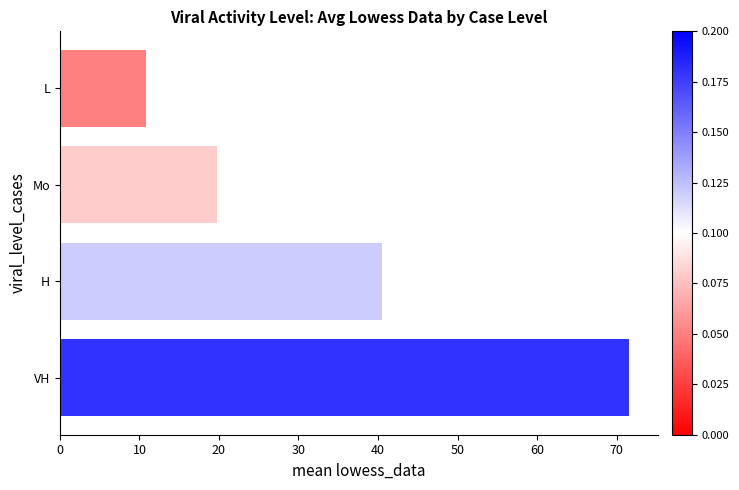

Approximately how many times larger is the value at Mo compared to H?

0.5